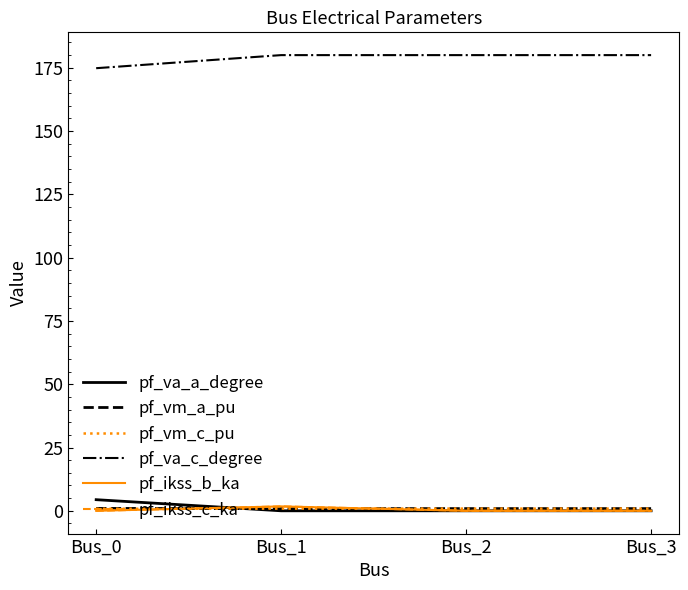

Which series has the largest total across all categories?

pf_va_c_degree